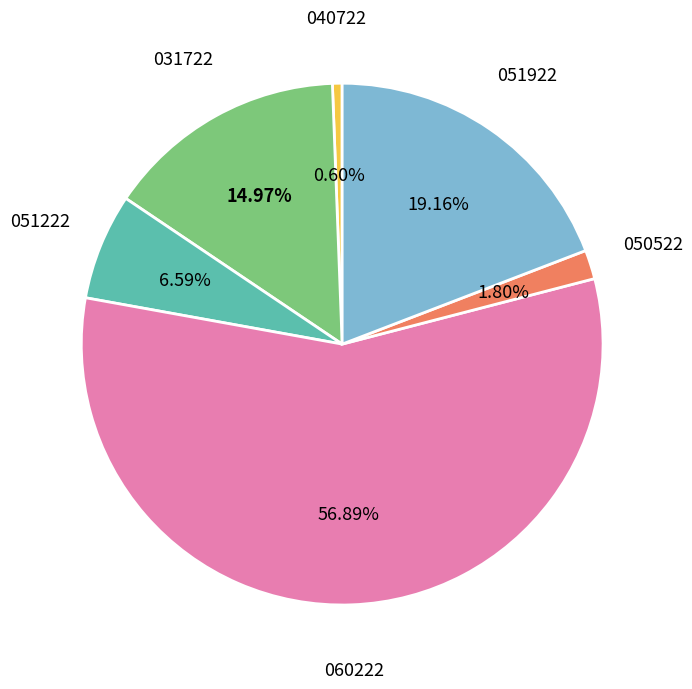

Does any single category account for the majority?

Yes